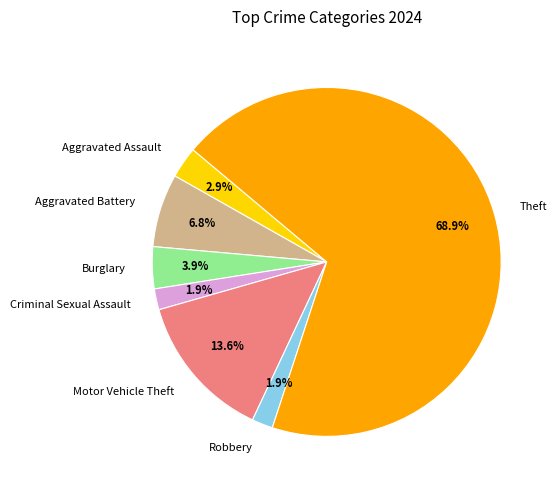

Is there a majority slice in this chart?

Yes